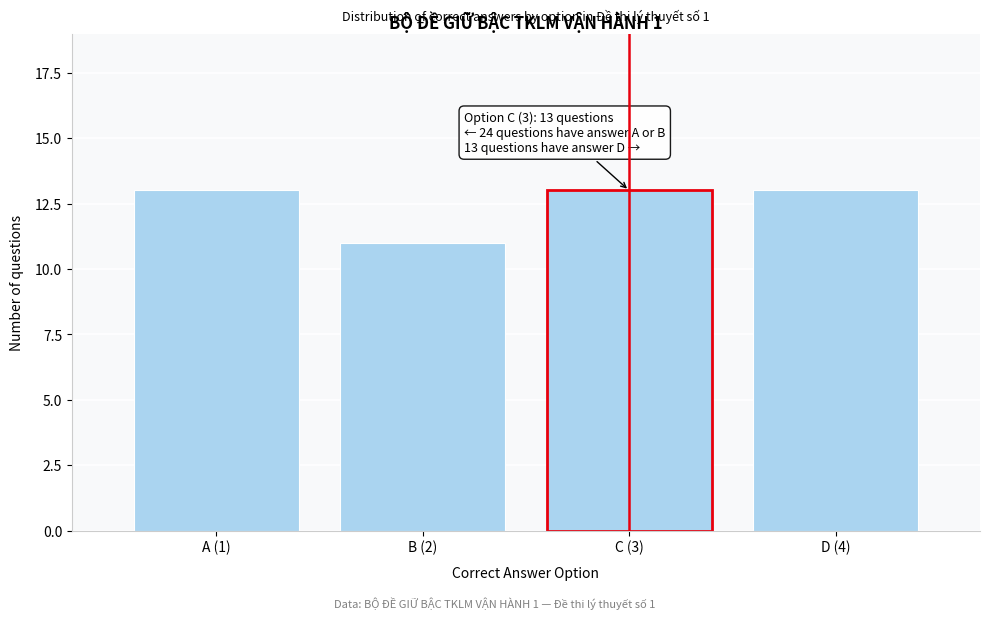

Reading left to right, extract all data points from this chart.

A (1)=13	B (2)=11	C (3)=13	D (4)=13